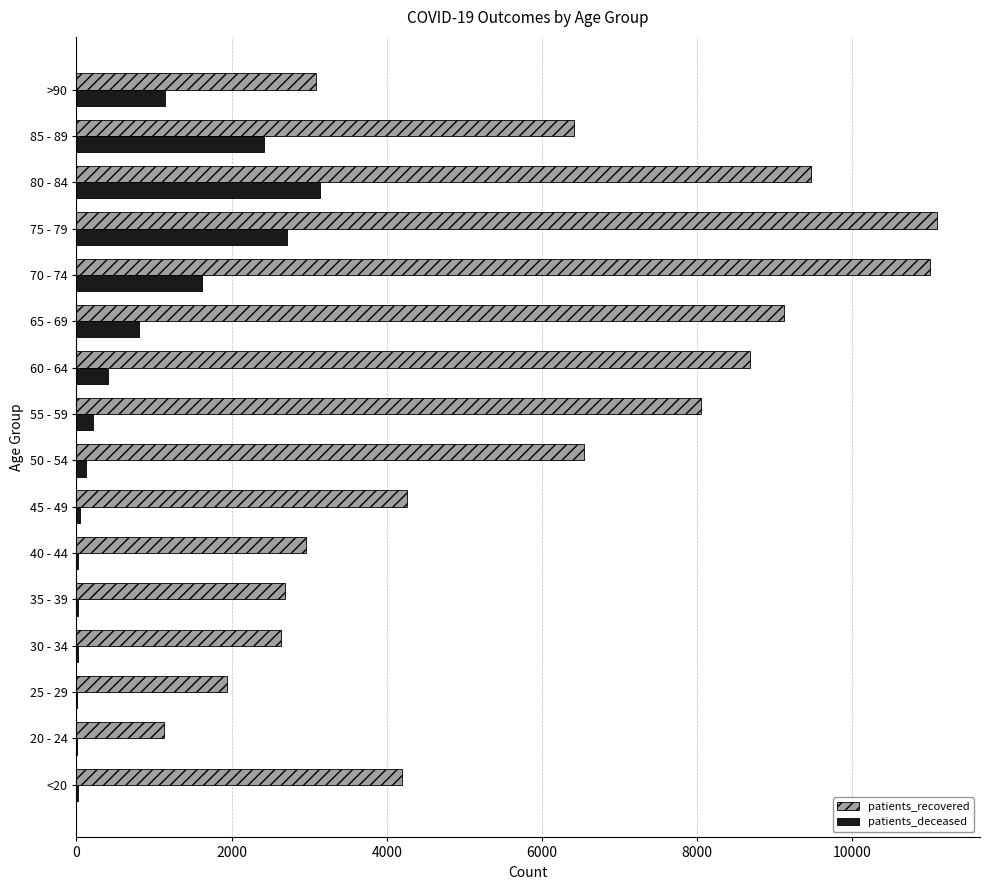

Which series changed the most between <20 and 65 - 69?

patients_recovered